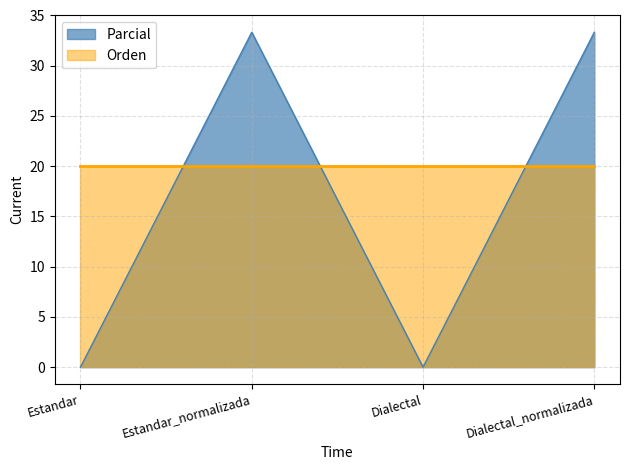

True or false: there are more than 2 points higher than both neighbors.

False